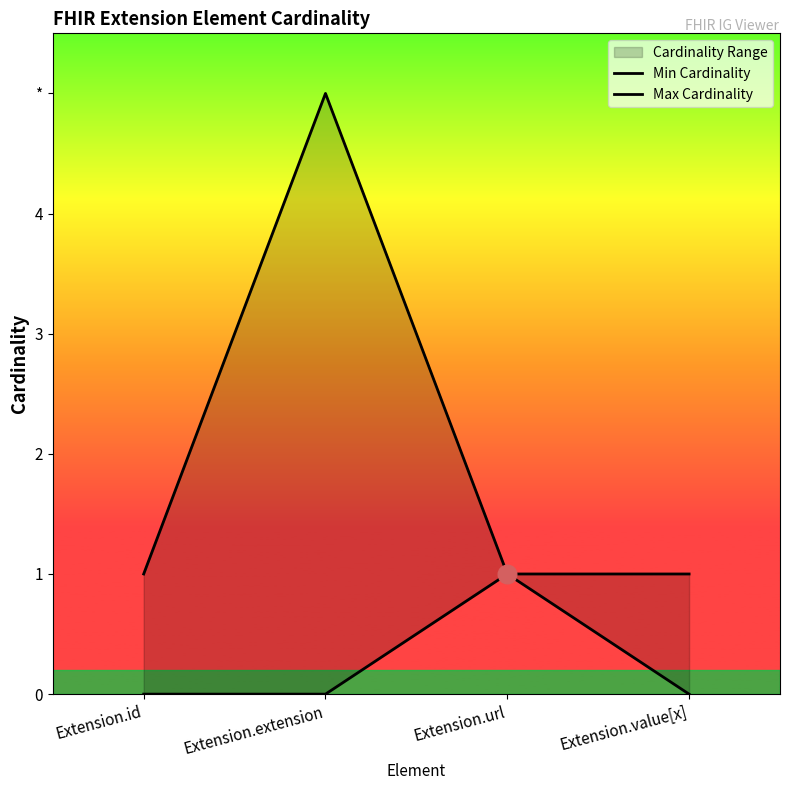

Which series reaches the minimum Y coordinate?

Min Cardinality